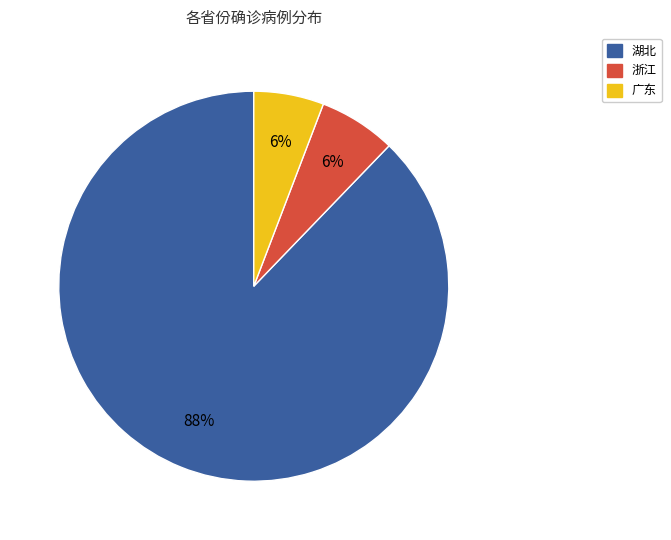

Is there any slice that represents more than half of the pie?

Yes